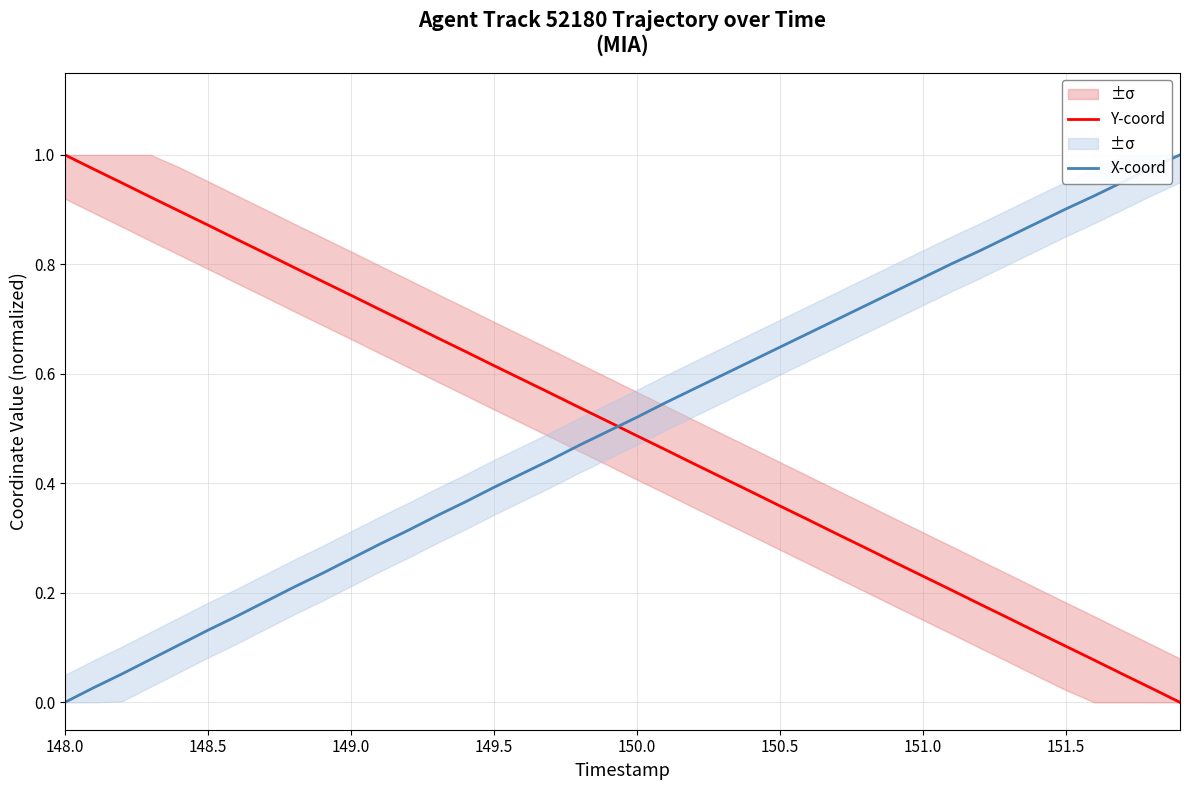

After their last crossing, which series has the higher values: X-coord or Y-coord?

X-coord